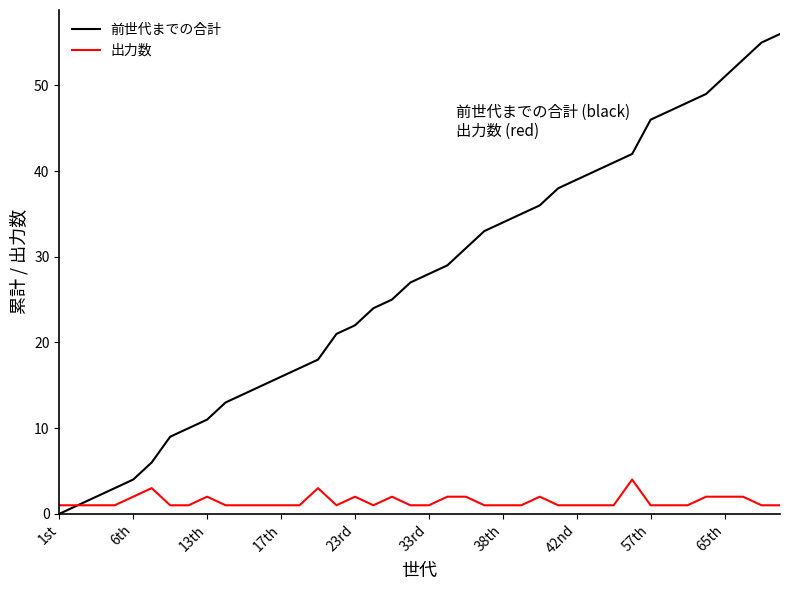

List the series in order of their peak value, highest first.

前世代までの合計, 出力数